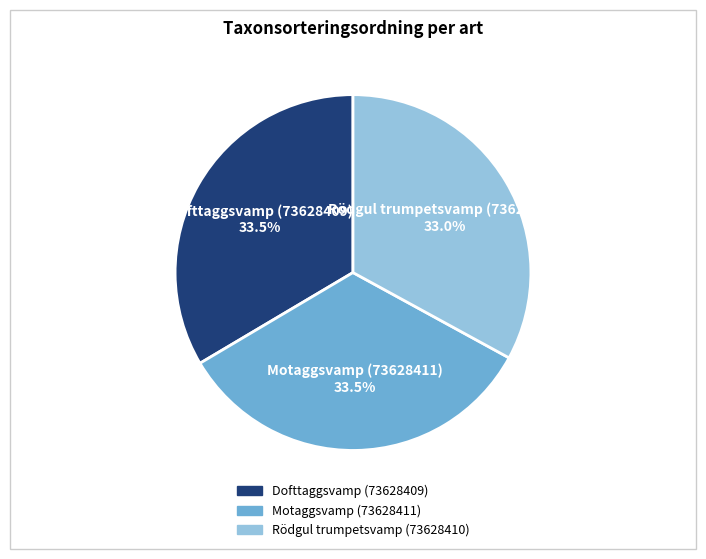

To the nearest percent, what is the combined percentage of Motaggsvamp (73628411) and Rödgul trumpetsvamp (73628410)?

66%